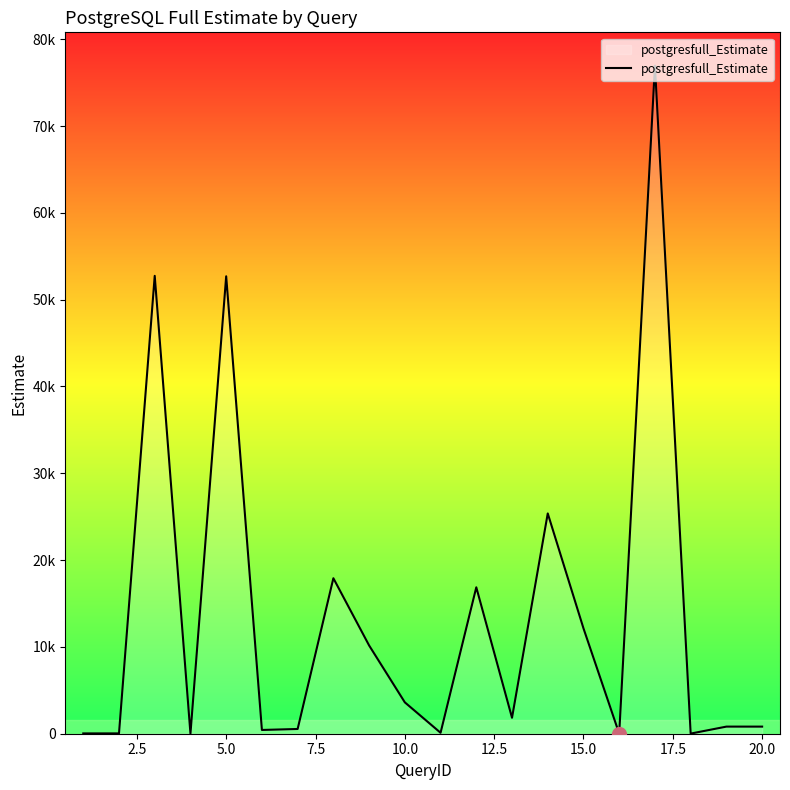

Reading right to left, list all the values displayed in this chart.

818	819	15	76949	4	12138	25375	1836	16866	108	3613	10169	17911	546	433	52693	9	52746	37	35